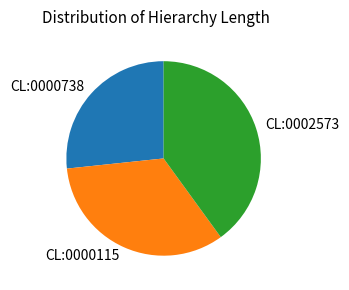

Do CL:0000738 and CL:0000115 together represent more than half of the pie?

Yes